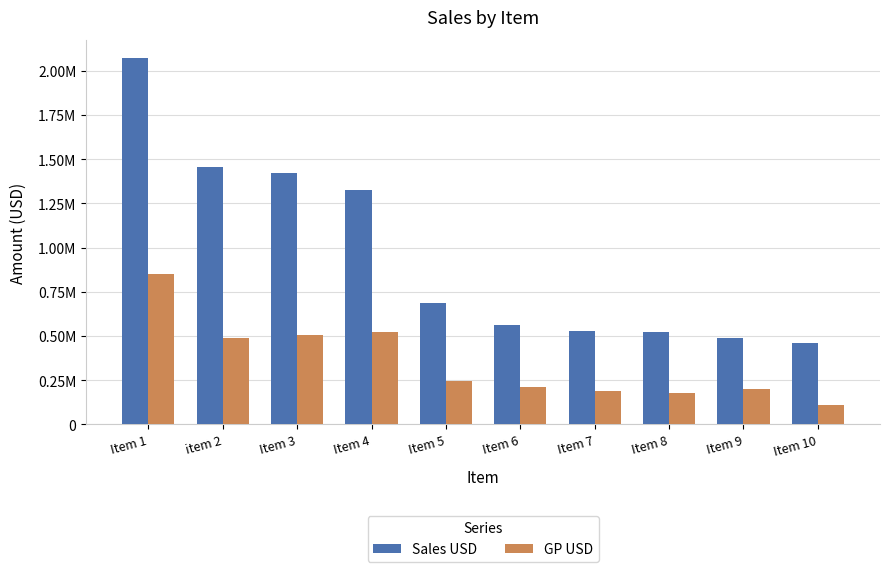

Reading right to left, what are all the values shown in this chart?

Sales USD: 458896.3	488372.4	523941.8	530735.9	559616.3	687728.9	1325761.0	1420587.1	1457547.5	2072013.1
GP USD: 110048.0	200839.5	178788.6	191529.0	211435.6	242856.8	519995.7	502635.5	487510.4	848153.2